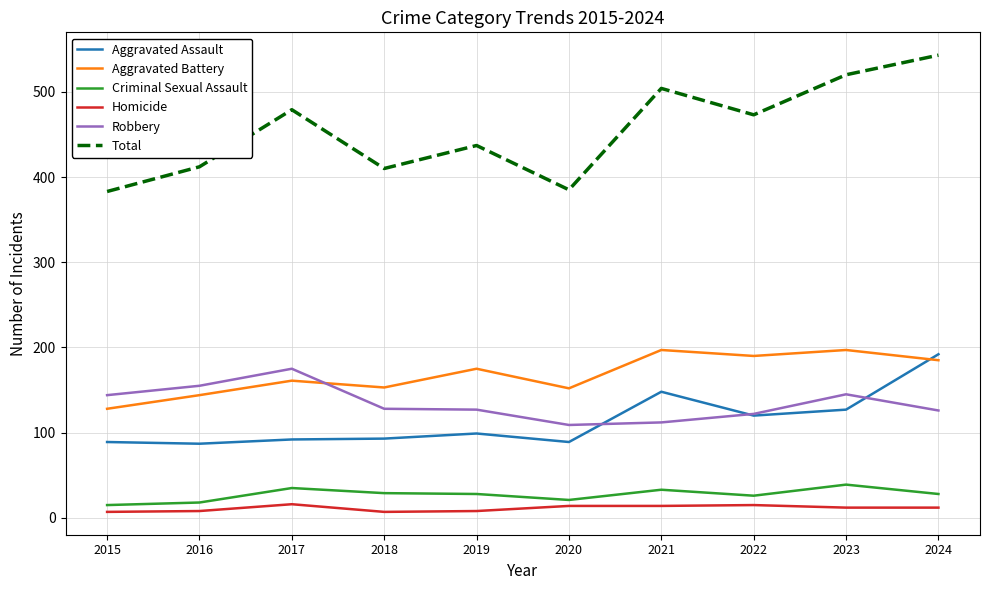

What is the average value of the Aggravated Assault series?

114